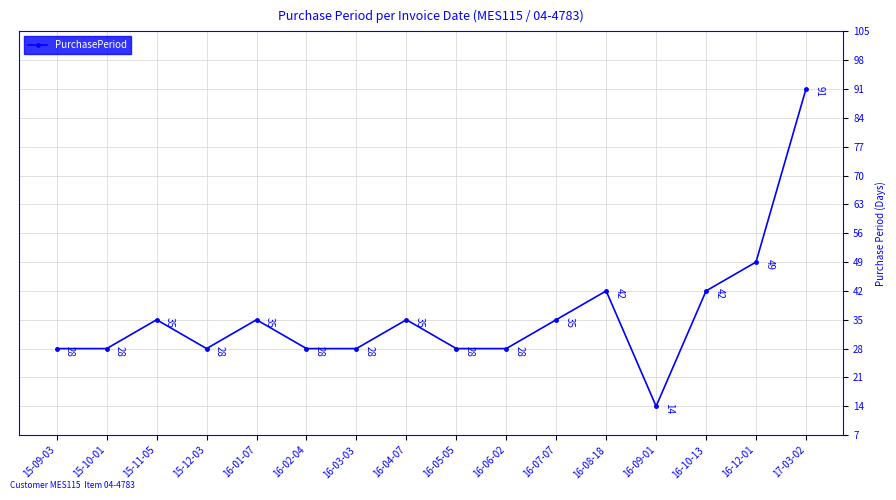

What position from the right is 15-10-01?

15